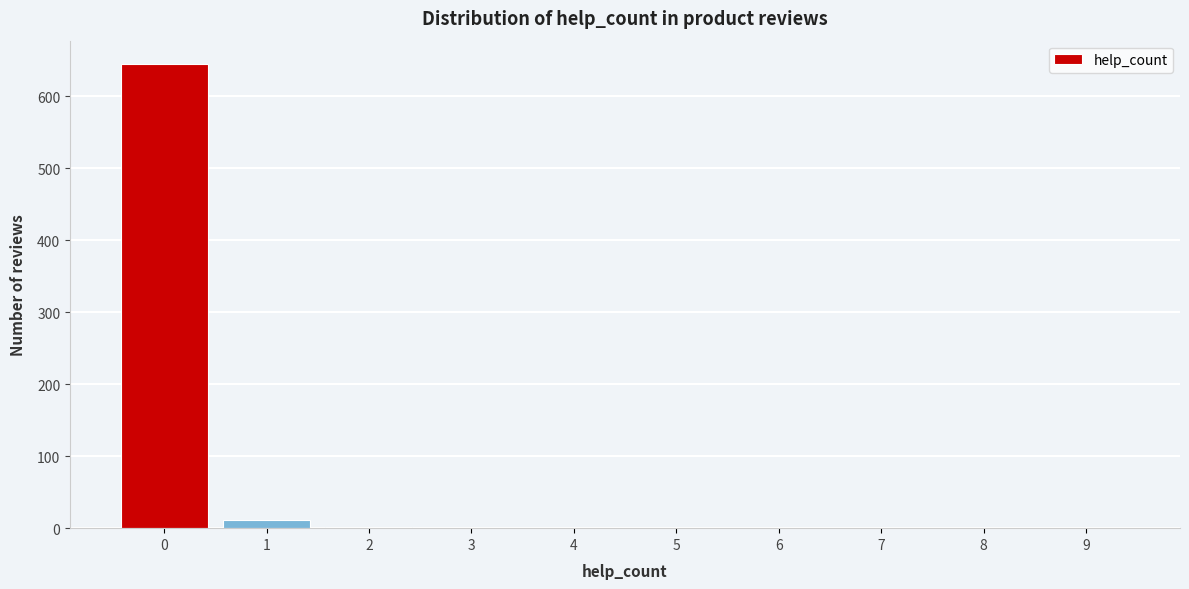

The value at 6 is 0. True or false?

True